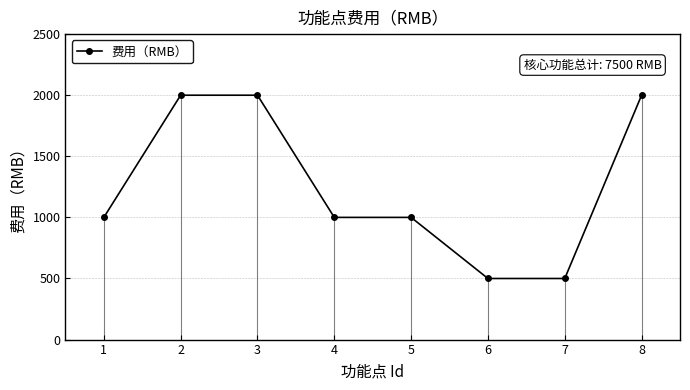

What is the difference between the maximum and minimum values?

1500